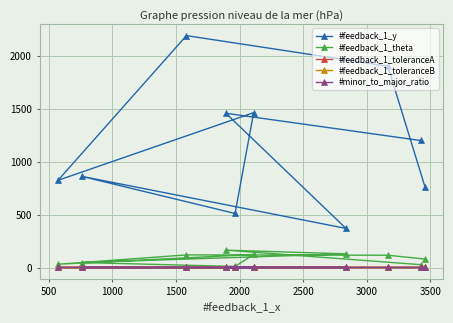

True or false: #minor_to_major_ratio and #feedback_1_y cross at least once.

False